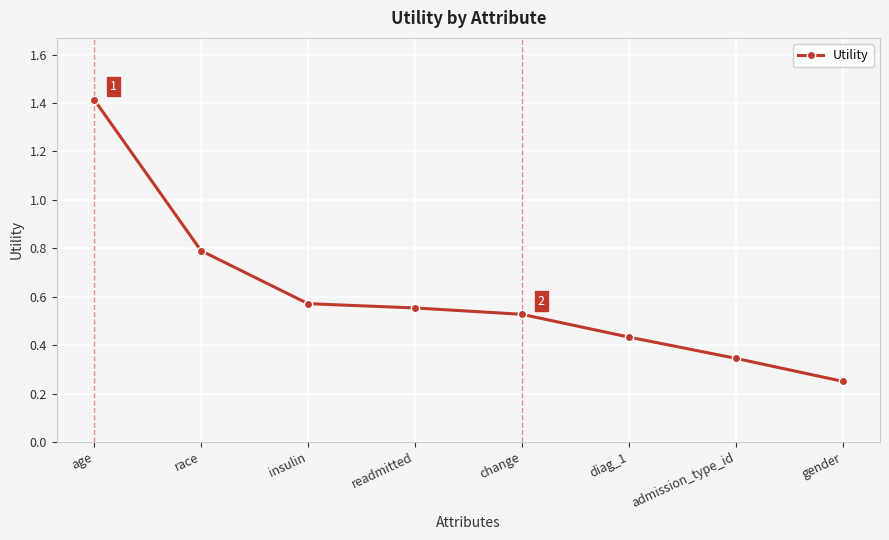

Does the chart display data point markers on the line(s)?

Yes